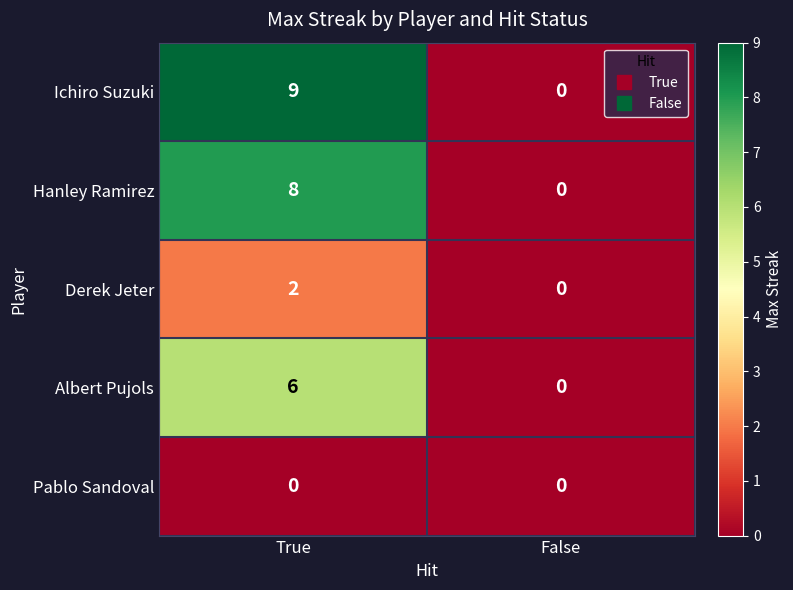

Which category has the highest value across all series?

True